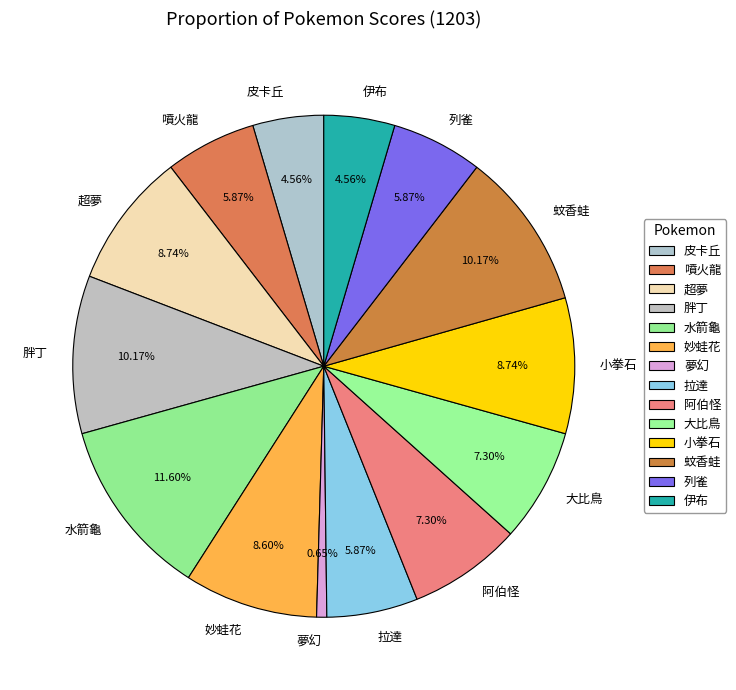

To the nearest percent, what is the difference between the largest and smallest slice percentages?

11%